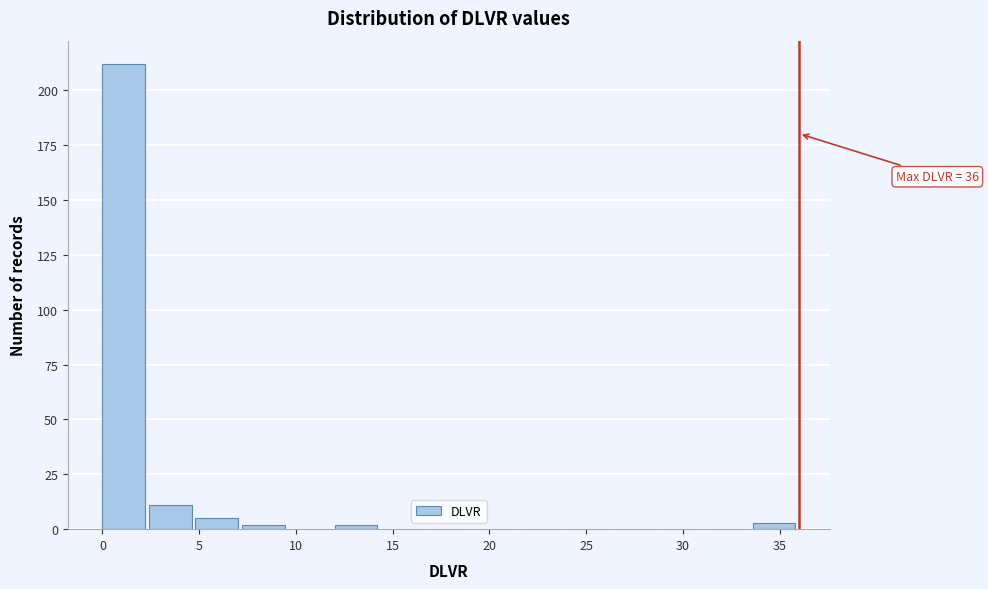

Which range on the x-axis has the tallest bar?

0.0 to 2.4